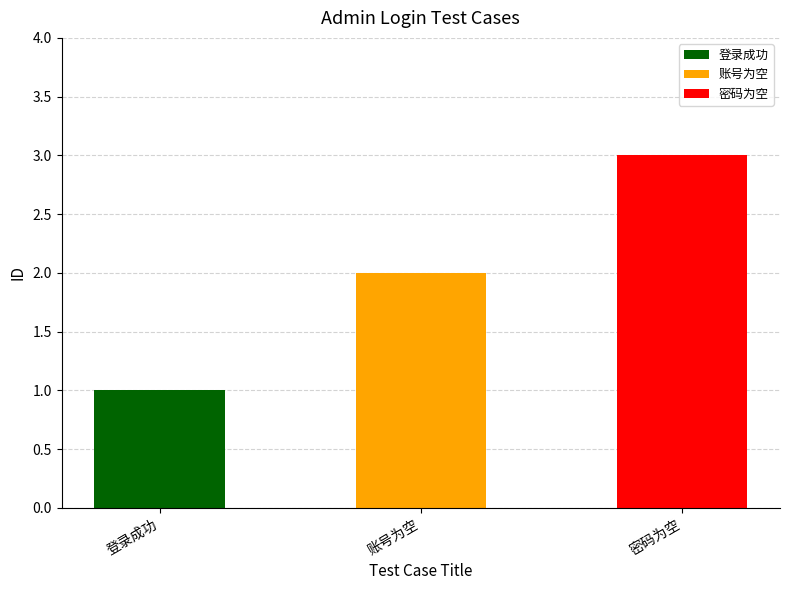

The chart shows a value of 1 at 账号为空. True or false?

False